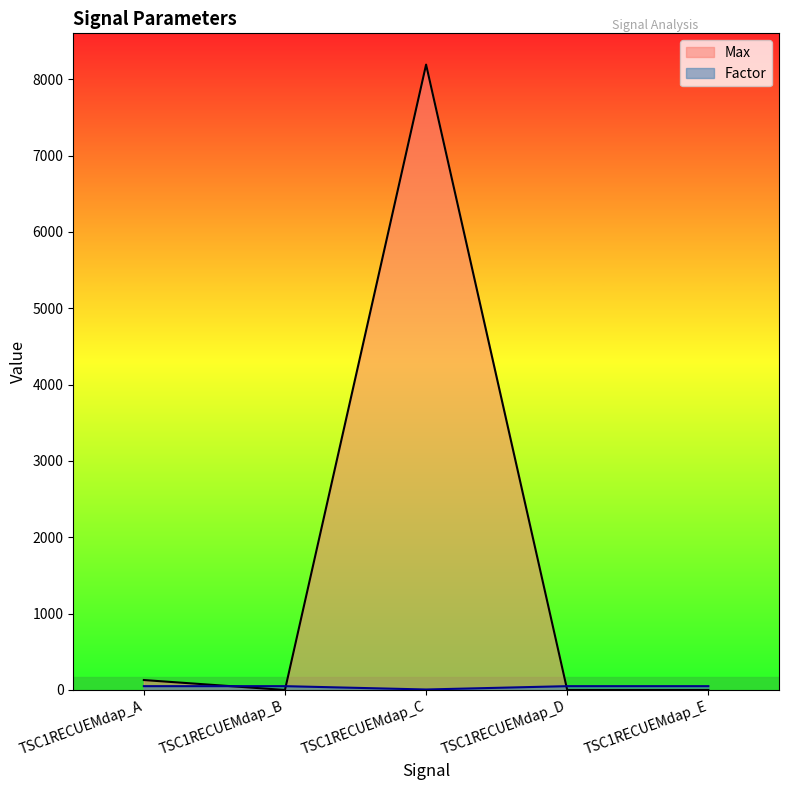

What is the value of the Factor point at the 2nd from the left?

50.0